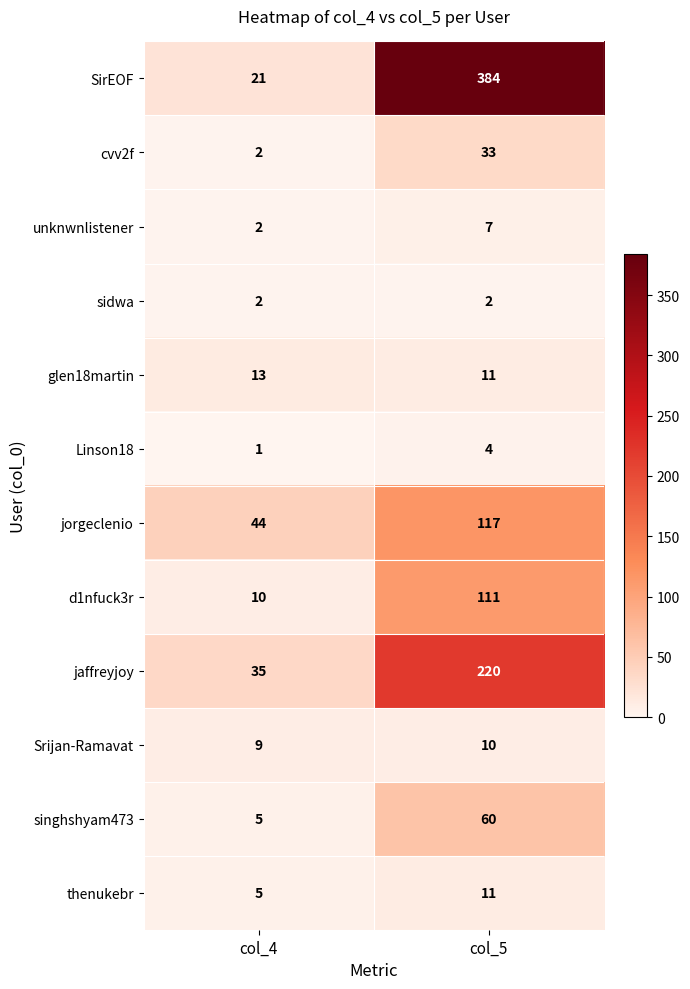

Which series changed the most between col_4 and col_5?

SirEOF